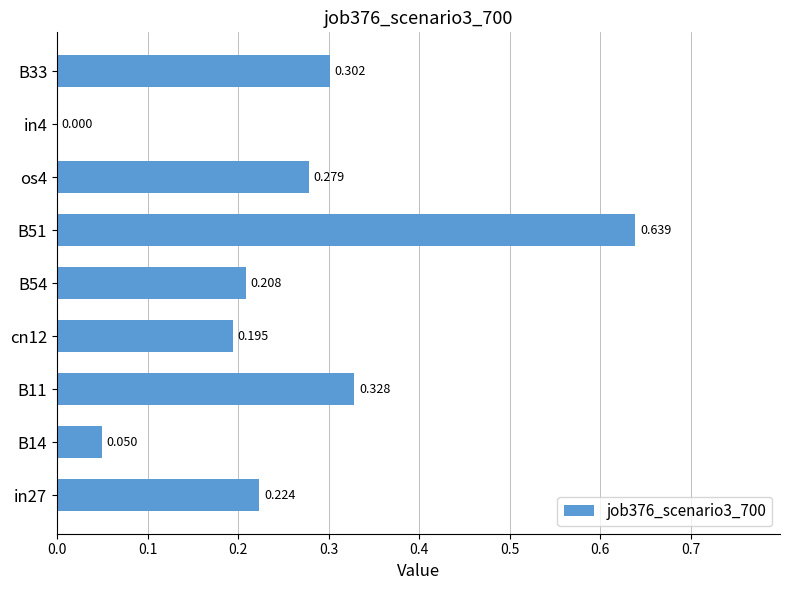

Which category has the highest value across all series?

B51